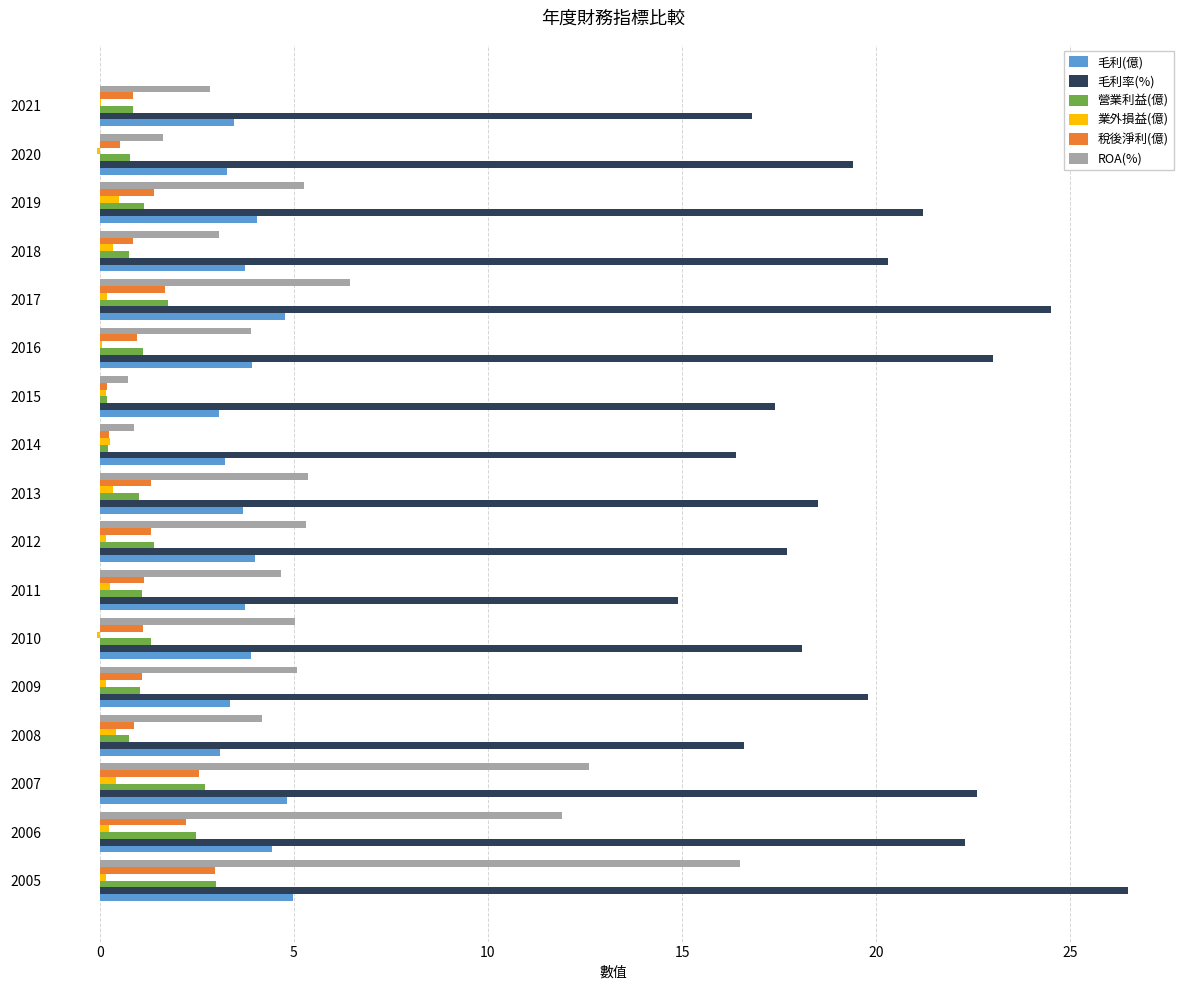

At which label does 毛利率(%) reach its peak?

2005